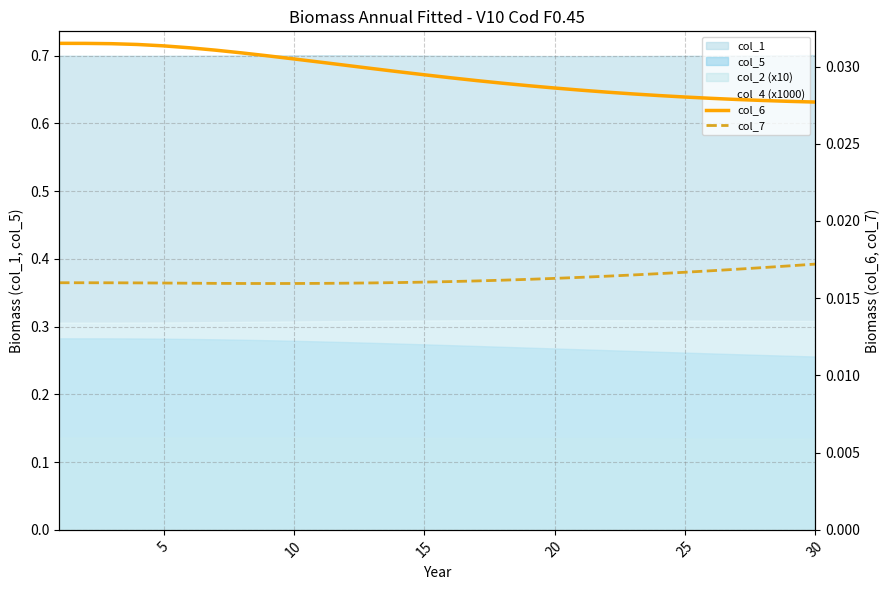

True or false: col_6 has more than 1 interior local peaks.

False